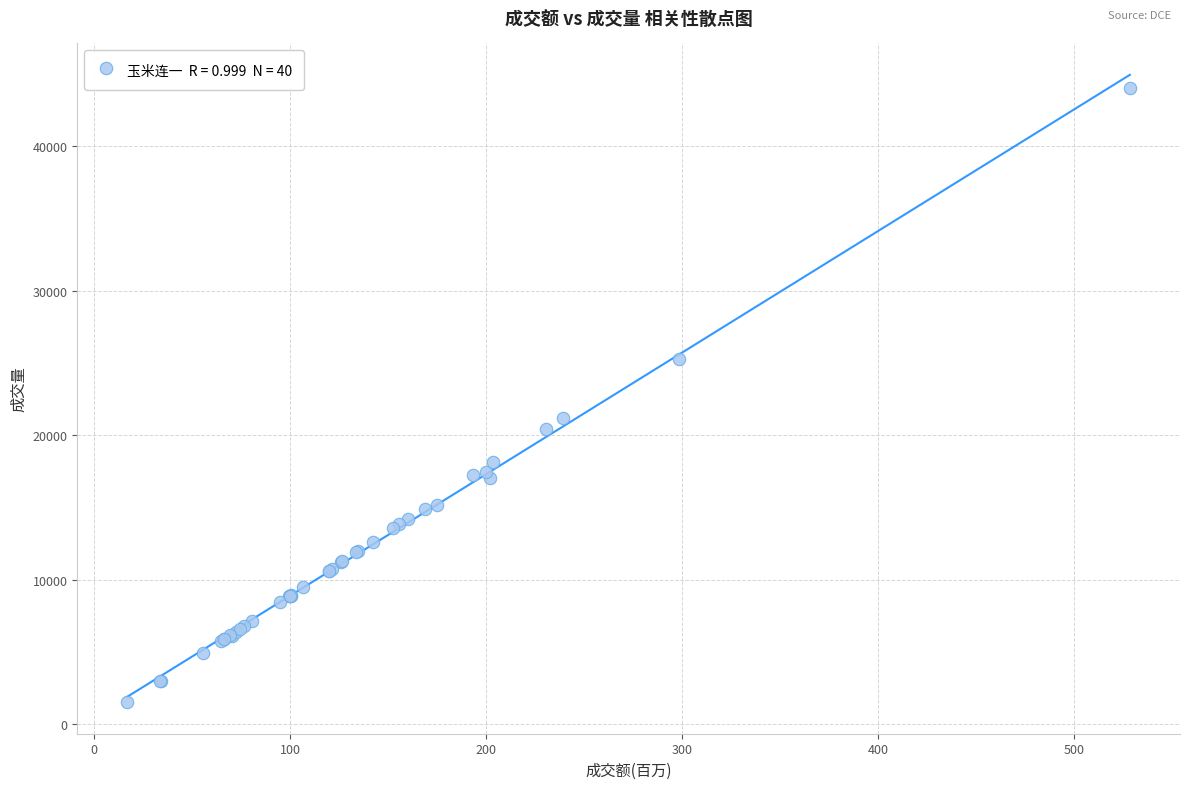

What Y value in the scatter plot is closest to 22780?

21184